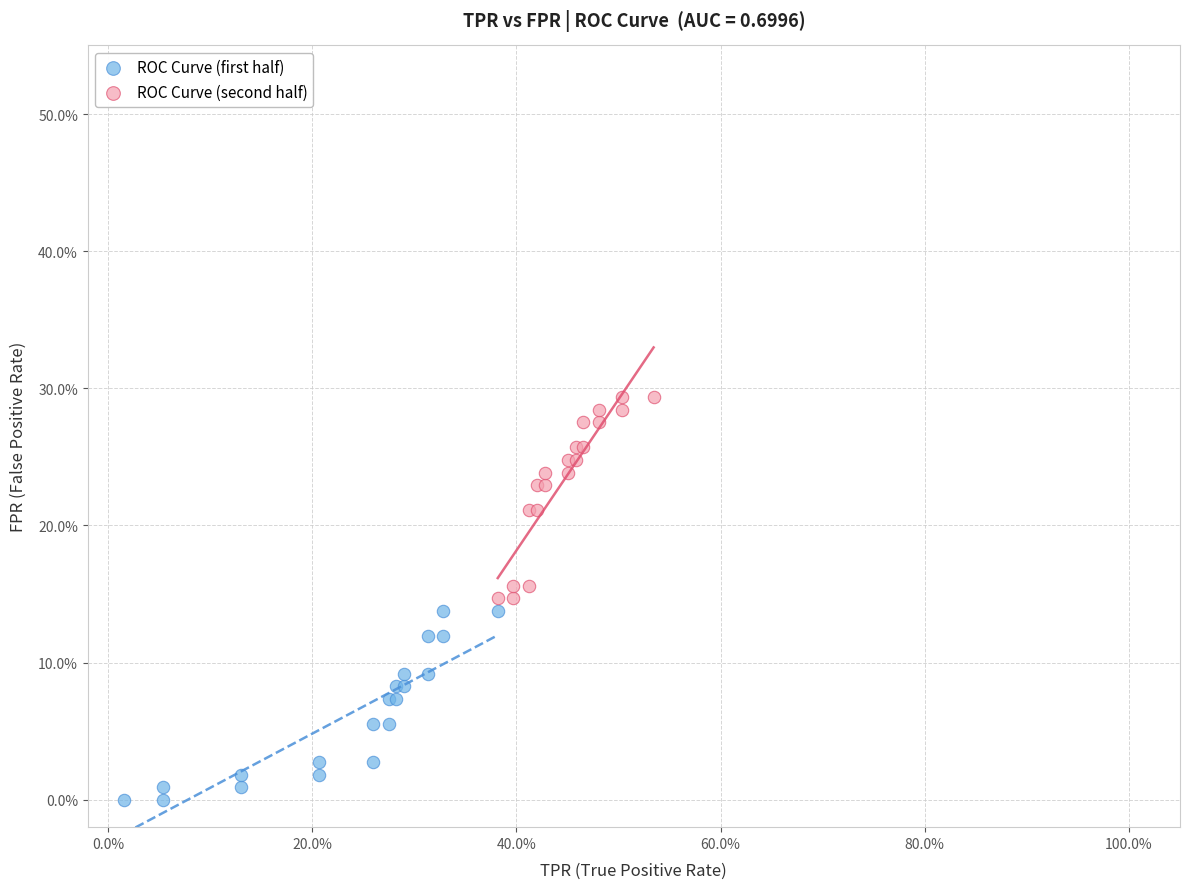

Which series has the widest spread of Y values?

ROC Curve (second half)